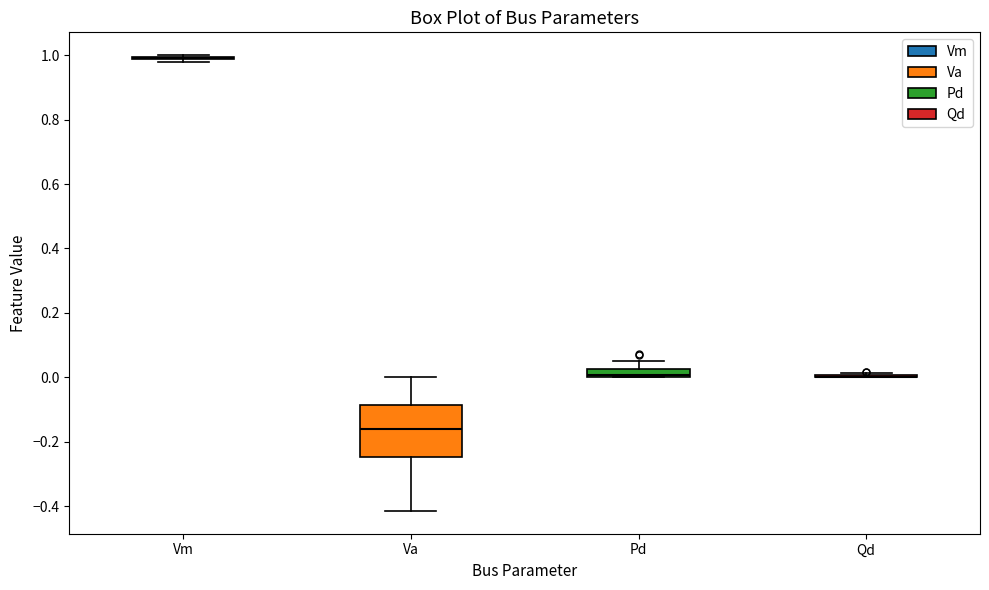

Comparing the boxes themselves (not the whiskers), which one is the tallest?

Va